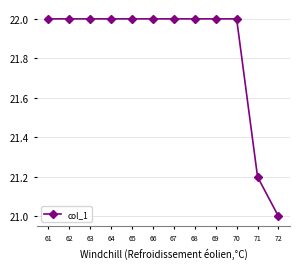

At which label is the value closest to 21?

72